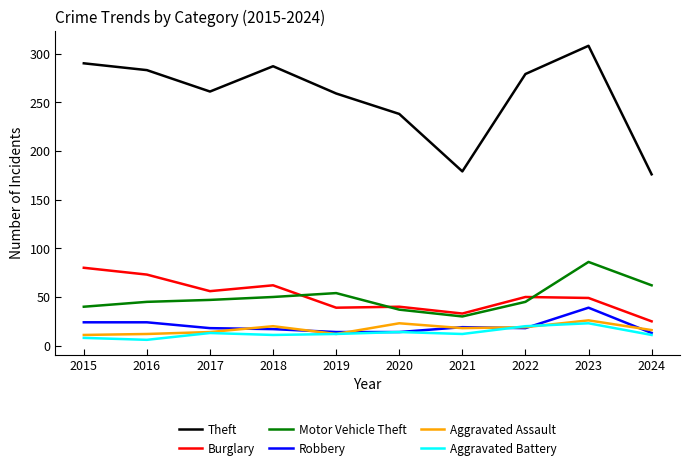

Where does the Robbery series first go above 18?

2015